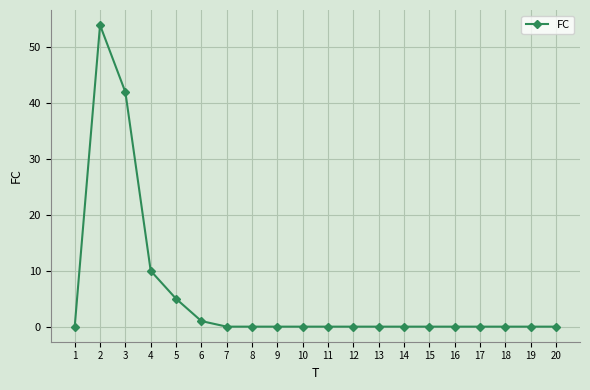

At which category does the chart reach its peak across all series?

2